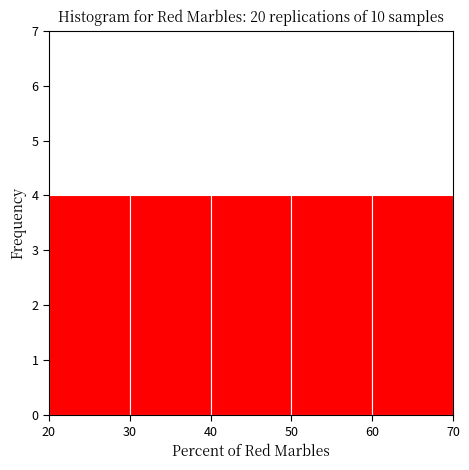

Reading left to right, transcribe this chart: for each bar, give the range it covers on the x-axis and its height. The values are not printed on the chart, so give them approximately, as read against the axis.

20 to 30: 4
30 to 40: 4
40 to 50: 4
50 to 60: 4
60 to 70: 4